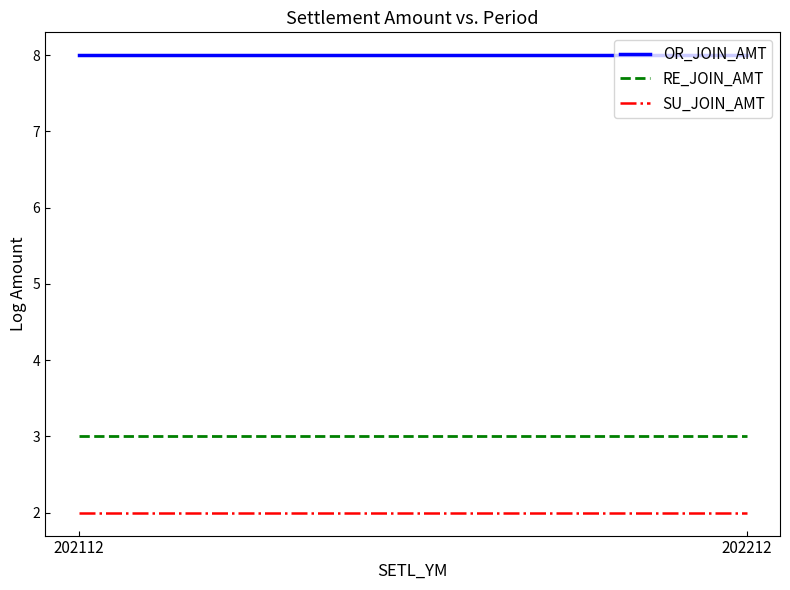

Between 202212 and 202112, which is larger?

202212